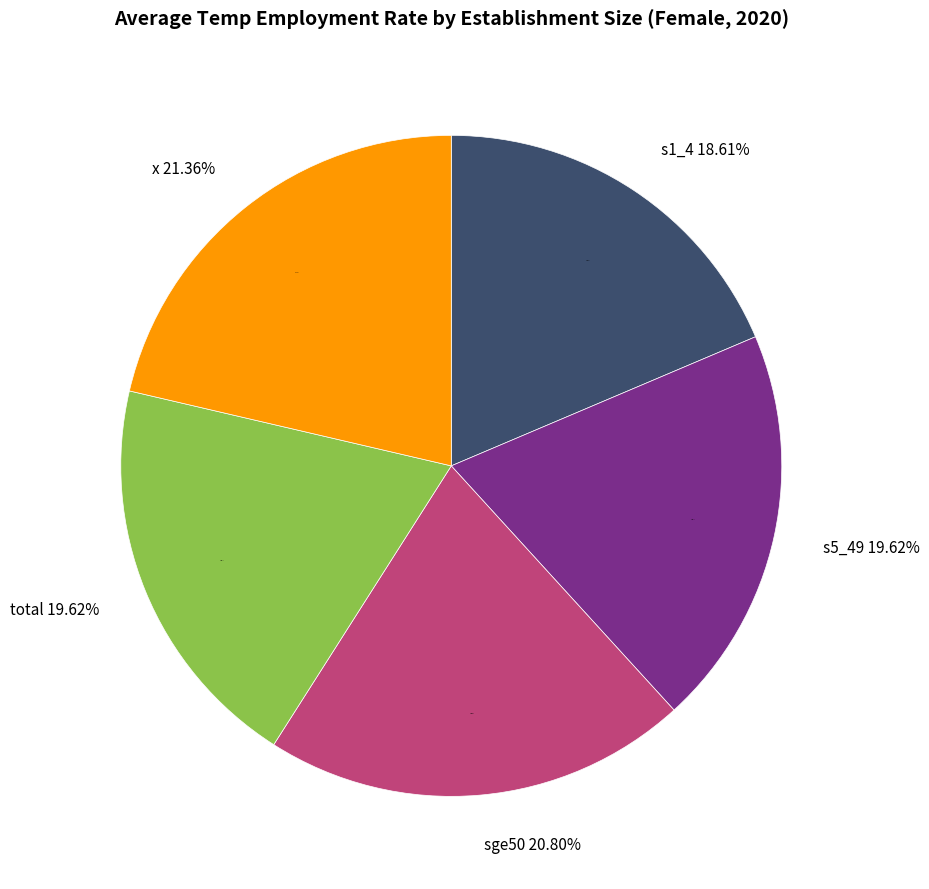

The sex_f (total) slice represents 33% of the pie. True or false?

False